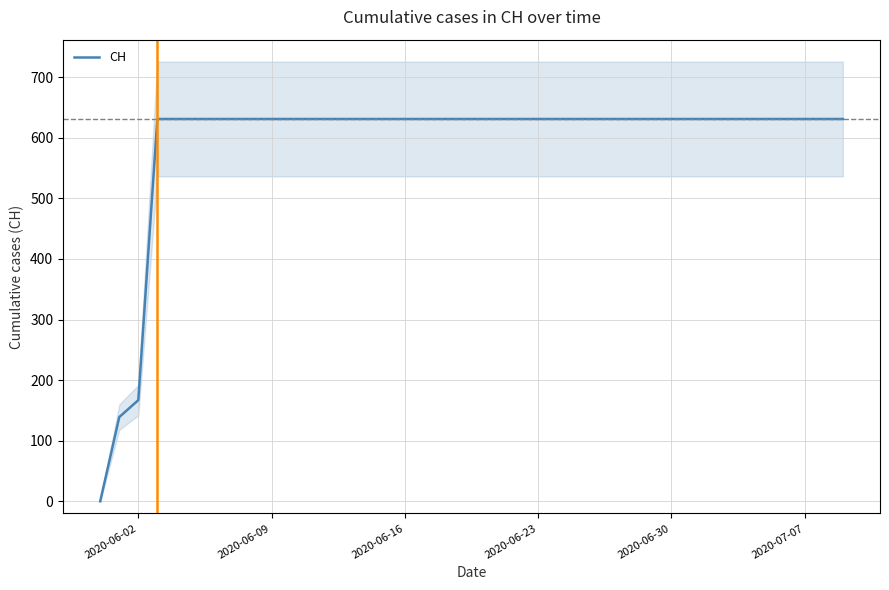

Reading left to right, list all the values displayed in this chart.

0	139	167	631	631	631	631	631	631	631	631	631	631	631	631	631	631	631	631	631	631	631	631	631	631	631	631	631	631	631	631	631	631	631	631	631	631	631	631	631